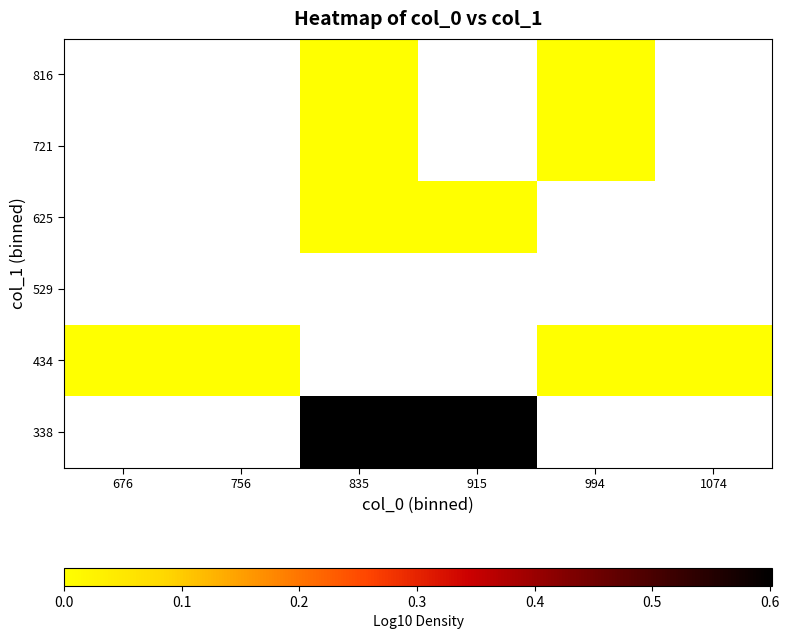

True or false: 625 has a value of 0.0 at 915.

True